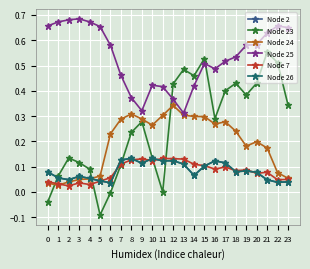

List the series in order of their peak value, lowest first.

Node 2, Node 7, Node 26, Node 24, Node 23, Node 25